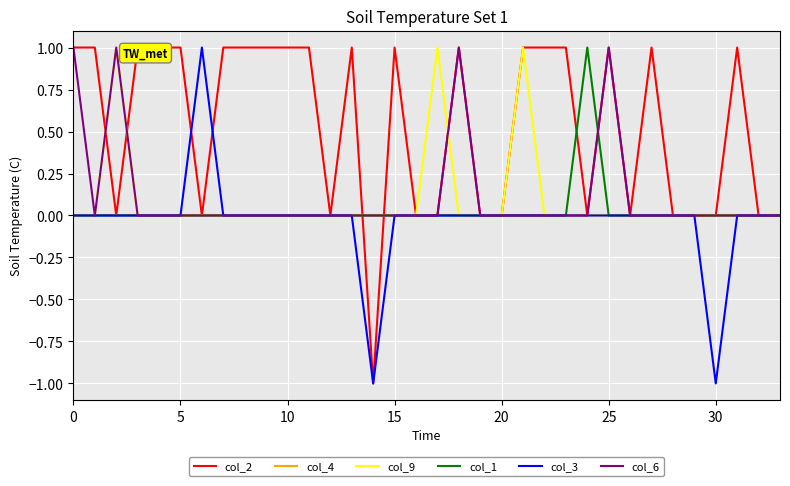

Which series has the largest range (max minus min)?

col_2